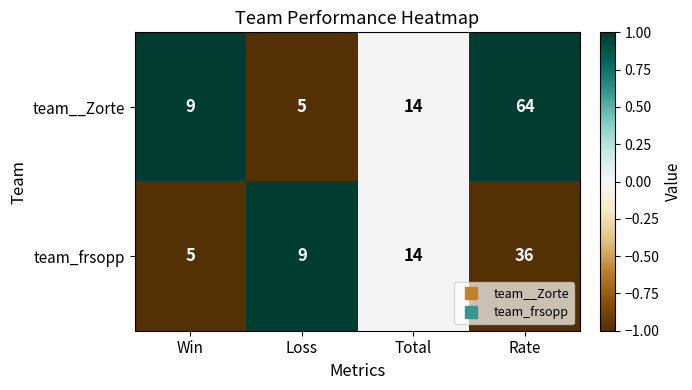

Reading left to right, what are all the values shown in this chart?

team__Zorte: Win=9	Loss=5	Total=14	Rate=64
team_frsopp: Win=5	Loss=9	Total=14	Rate=36